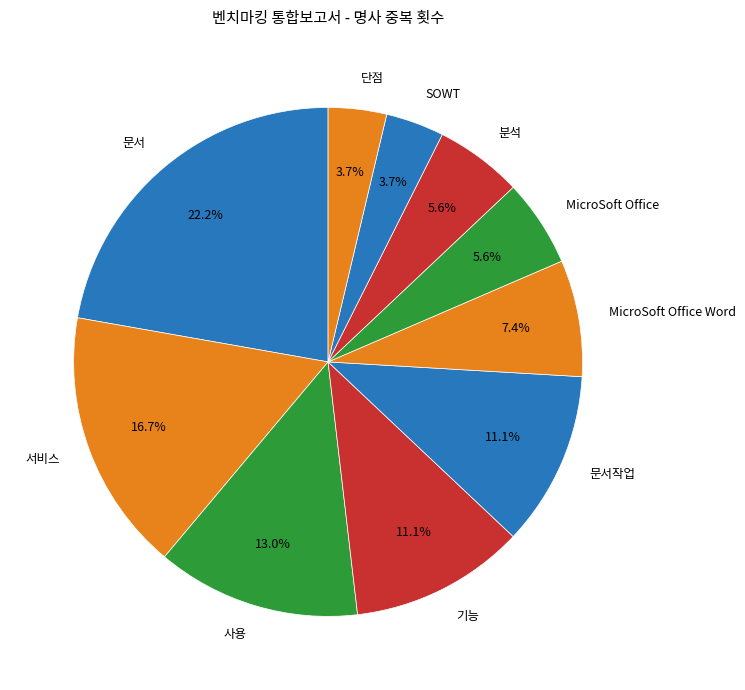

What percentage is the 문서 slice, to the nearest percent?

22%